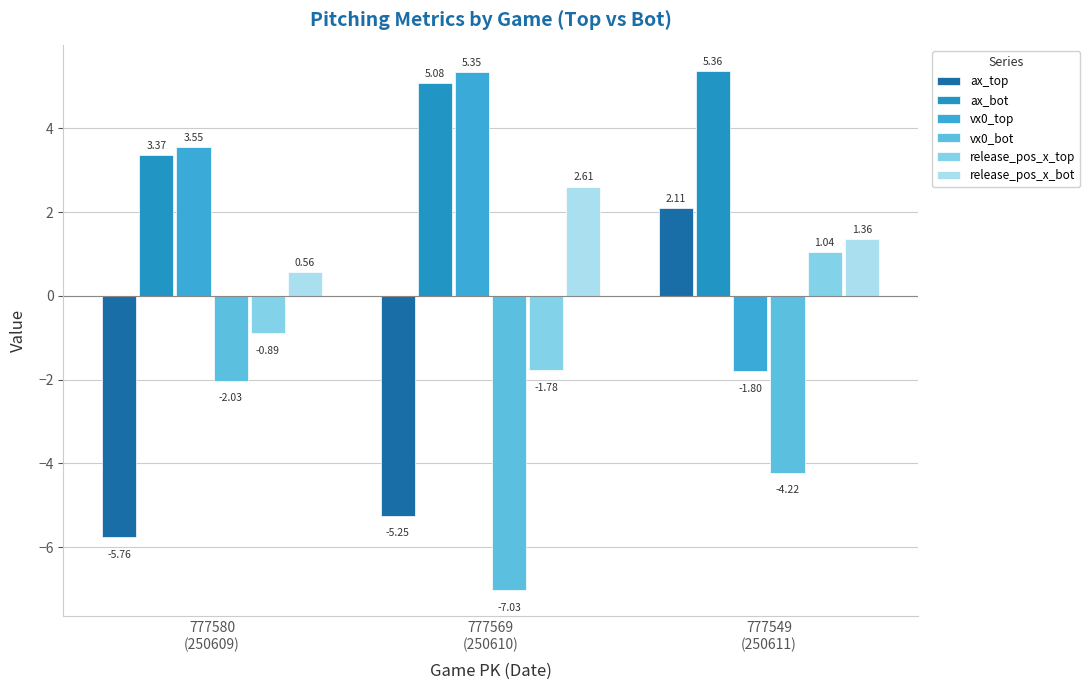

What is the lowest value of the ax_bot series?

3.4